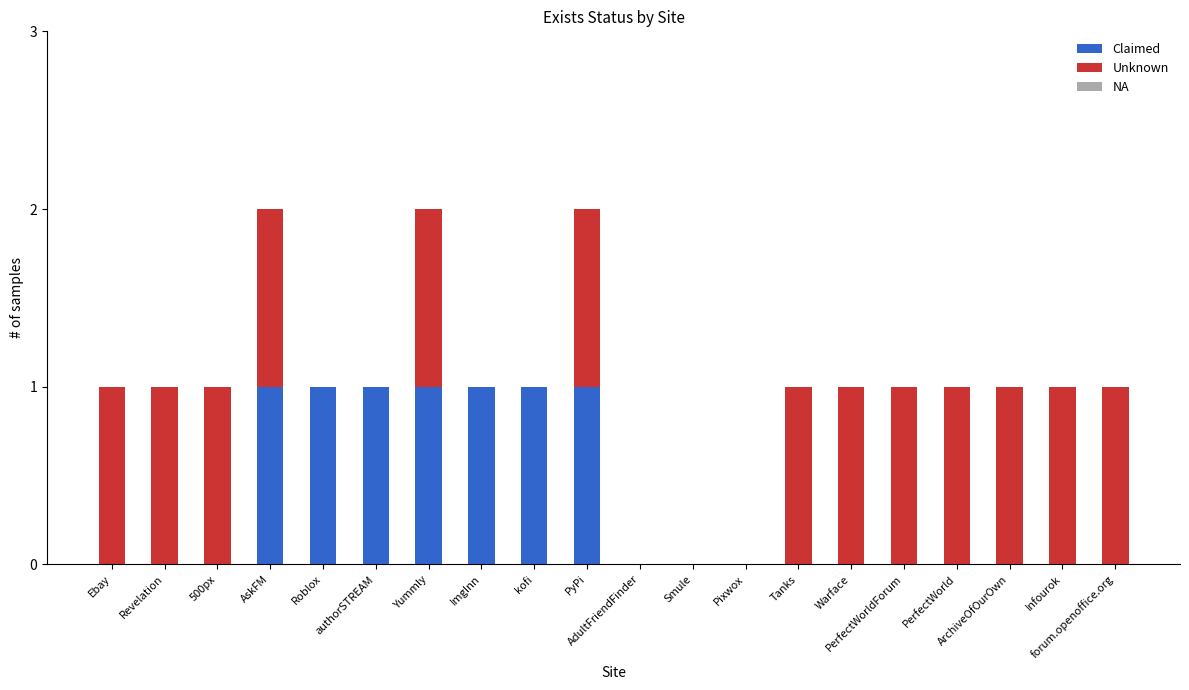

Are the bars grouped side by side (vs. stacked)?

No